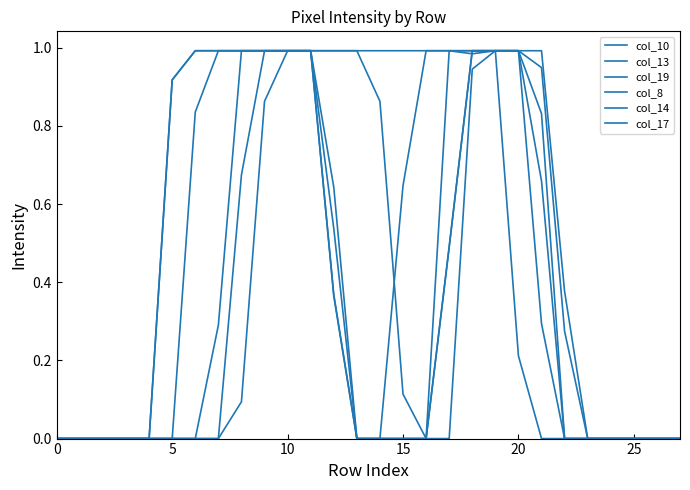

Which category has the highest value across all series?

9